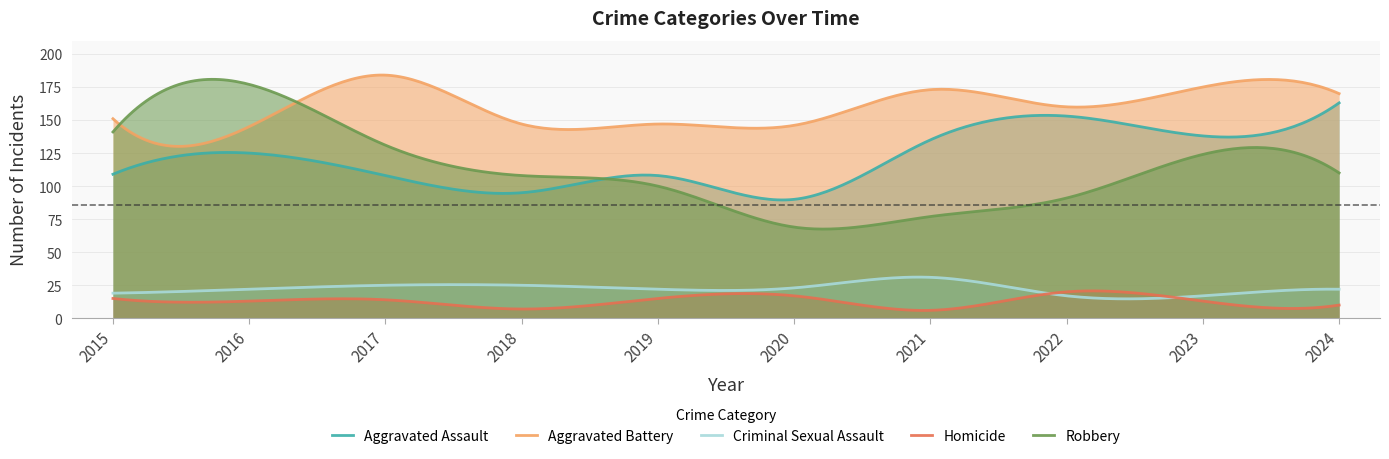

What is the value of the Robbery point at the 6th from the left?

69